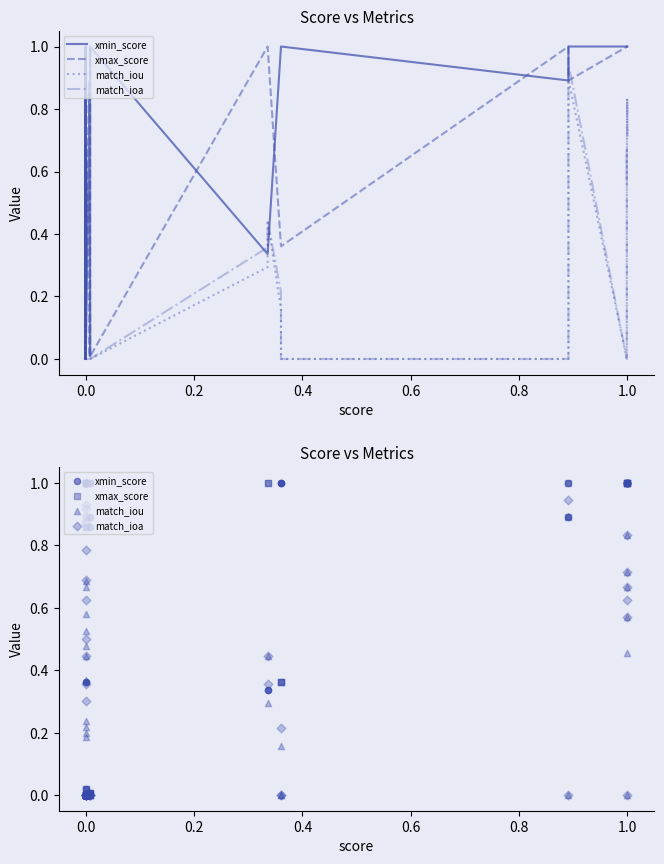

What are all the series names shown in the legend?

xmin_score, xmax_score, match_iou, match_ioa